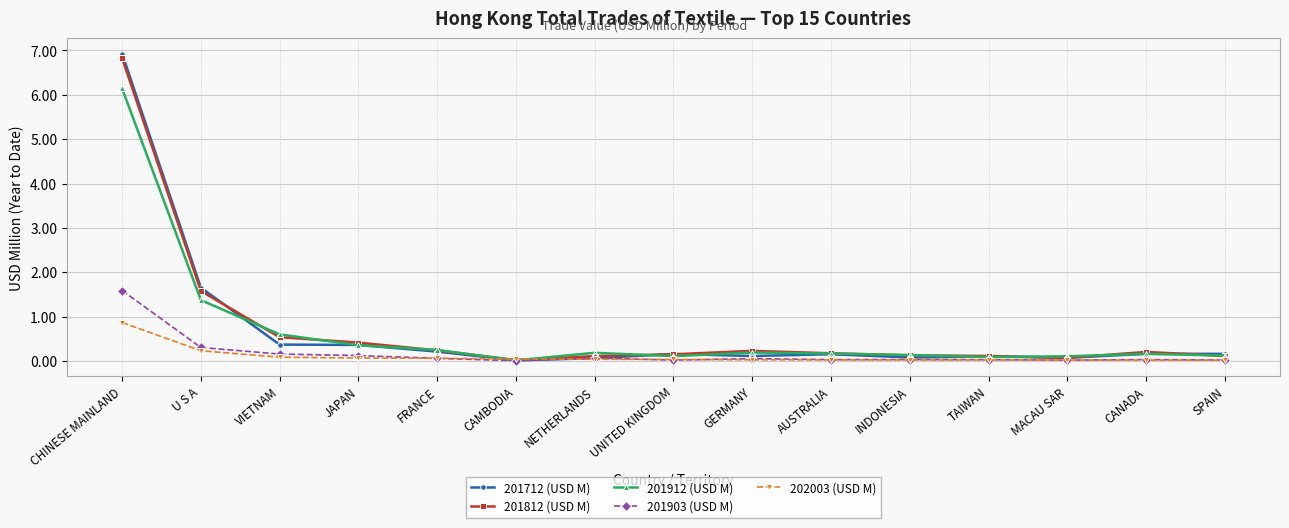

What is the total value across all series at MACAU SAR?

0.3